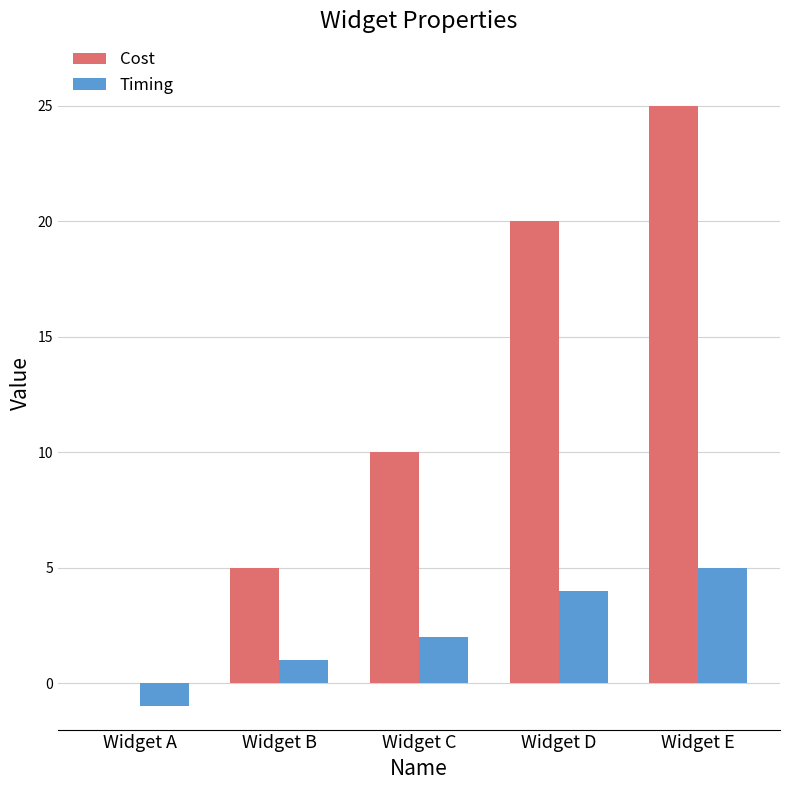

Which category has the highest value across all series?

Widget E